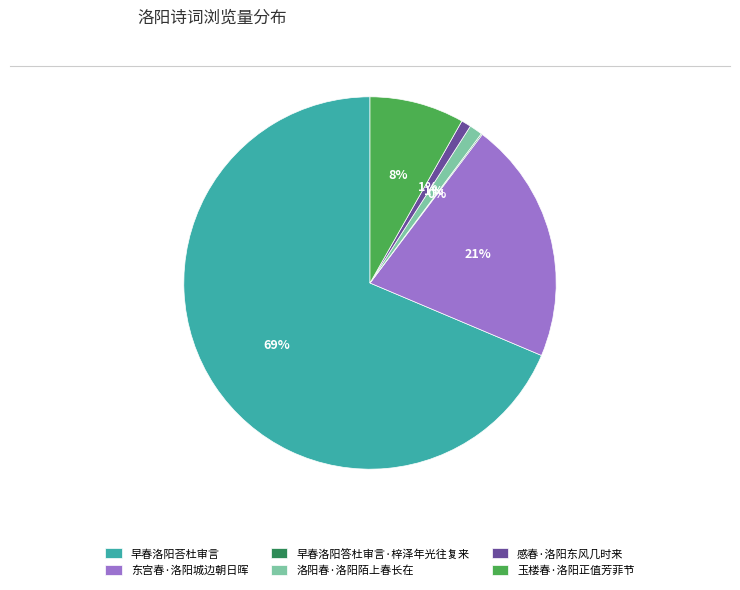

To the nearest percent, what is the difference between the largest and smallest slice percentages?

69%